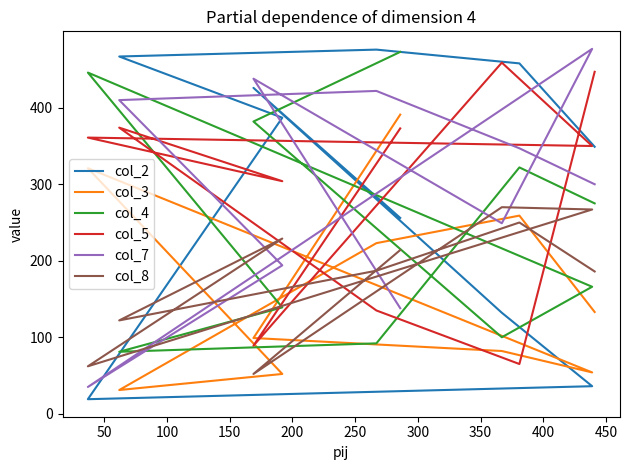

What is the total value across all series at 400?

1701